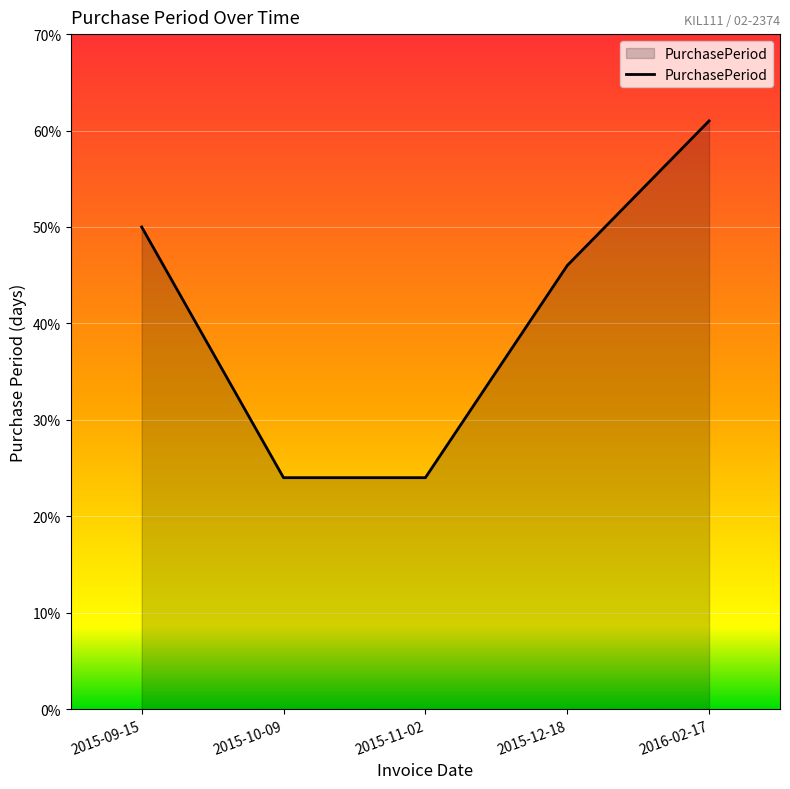

What is the change in value from 2015-11-02 to 2016-02-17?

+37